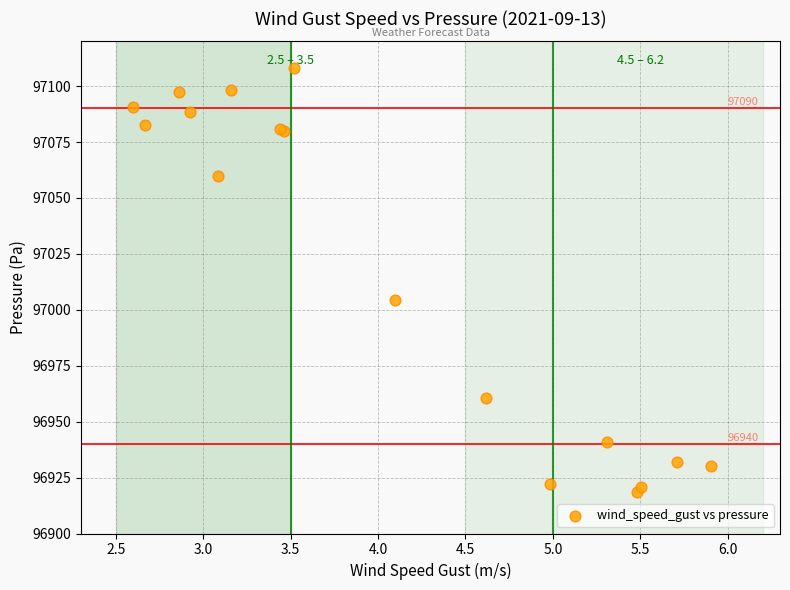

What Y value in the scatter plot is closest to 97013?

97004.4